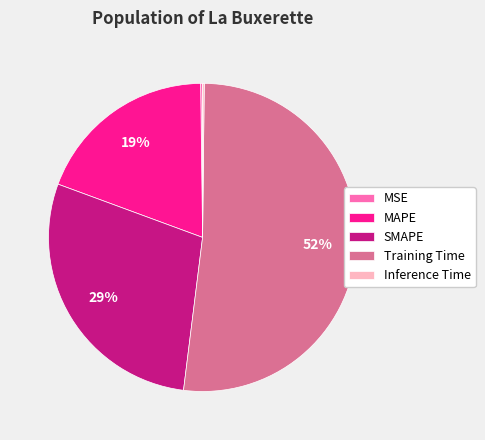

The SMAPE slice represents 16% of the pie. True or false?

False